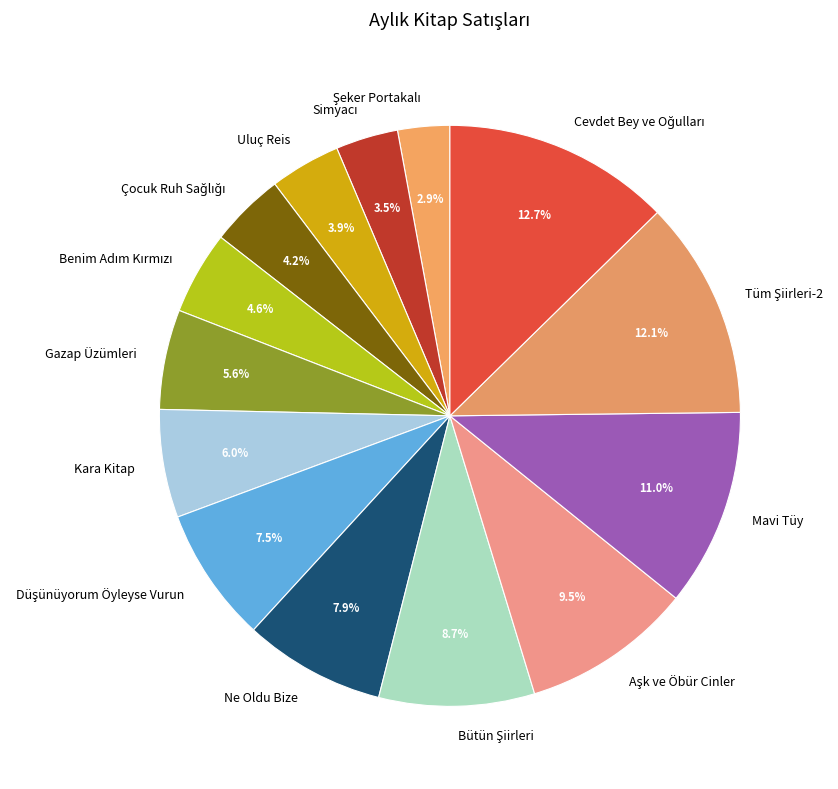

What portion of the pie excludes Mavi Tüy?

89.0%